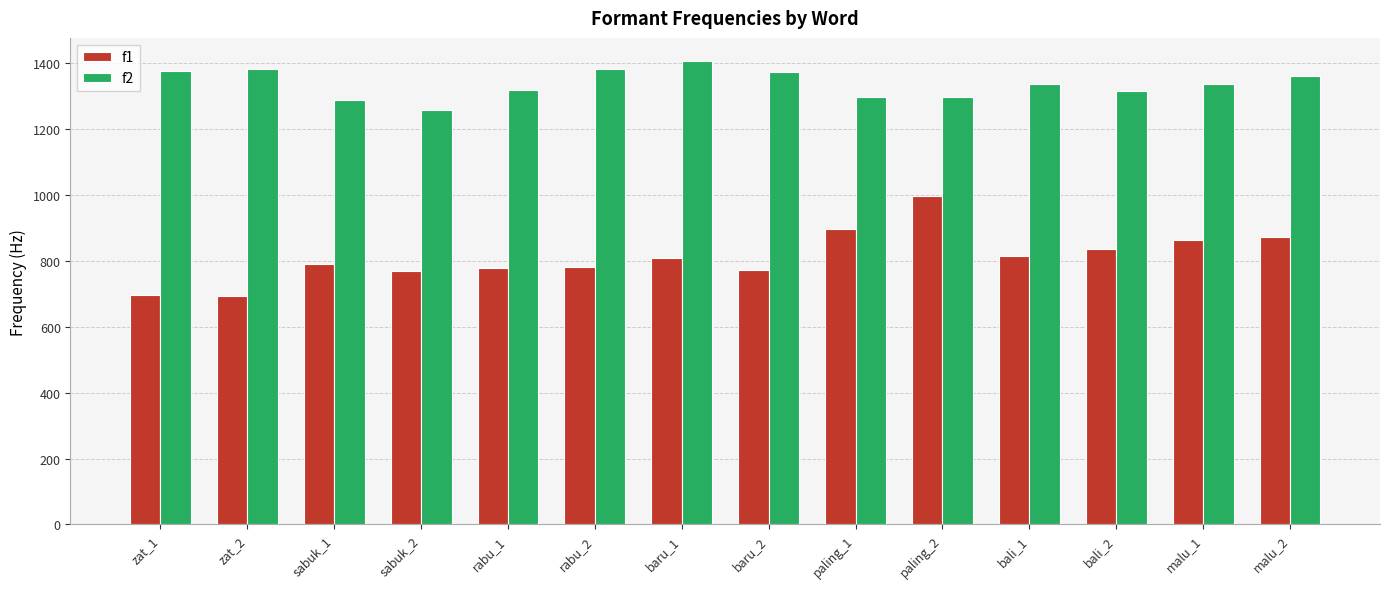

How many categories are shown in the chart?

14